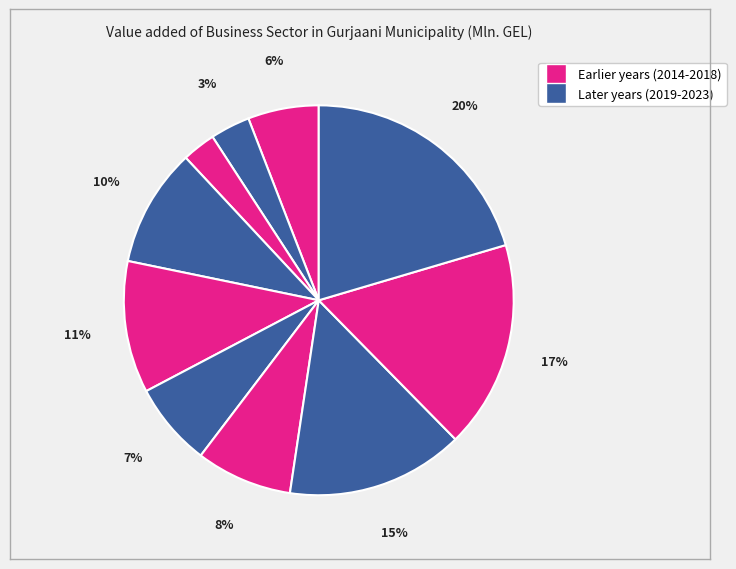

Count the number of slices in the pie.

10